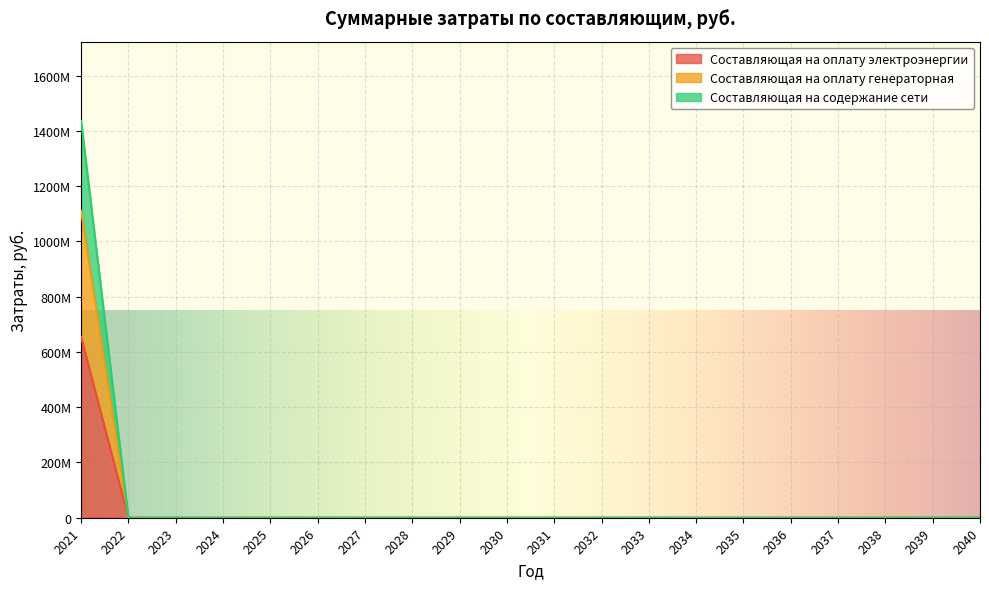

At 2025, list the series in order from smallest to largest.

Составляющая на оплату электроэнергии, Составляющая на оплату генераторная, Составляющая на содержание сети